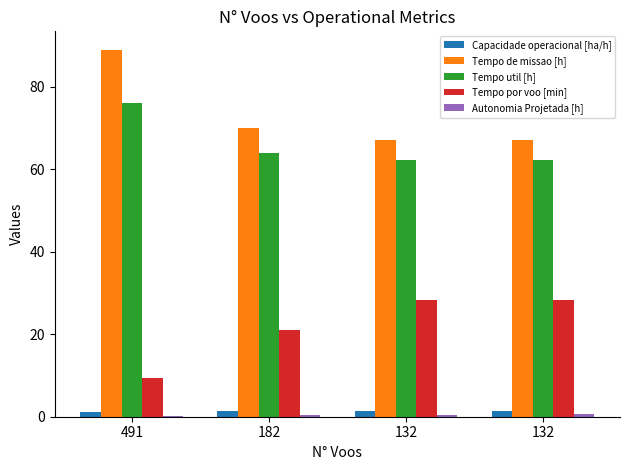

What is the spread (max minus min) of values at 132?

66.6